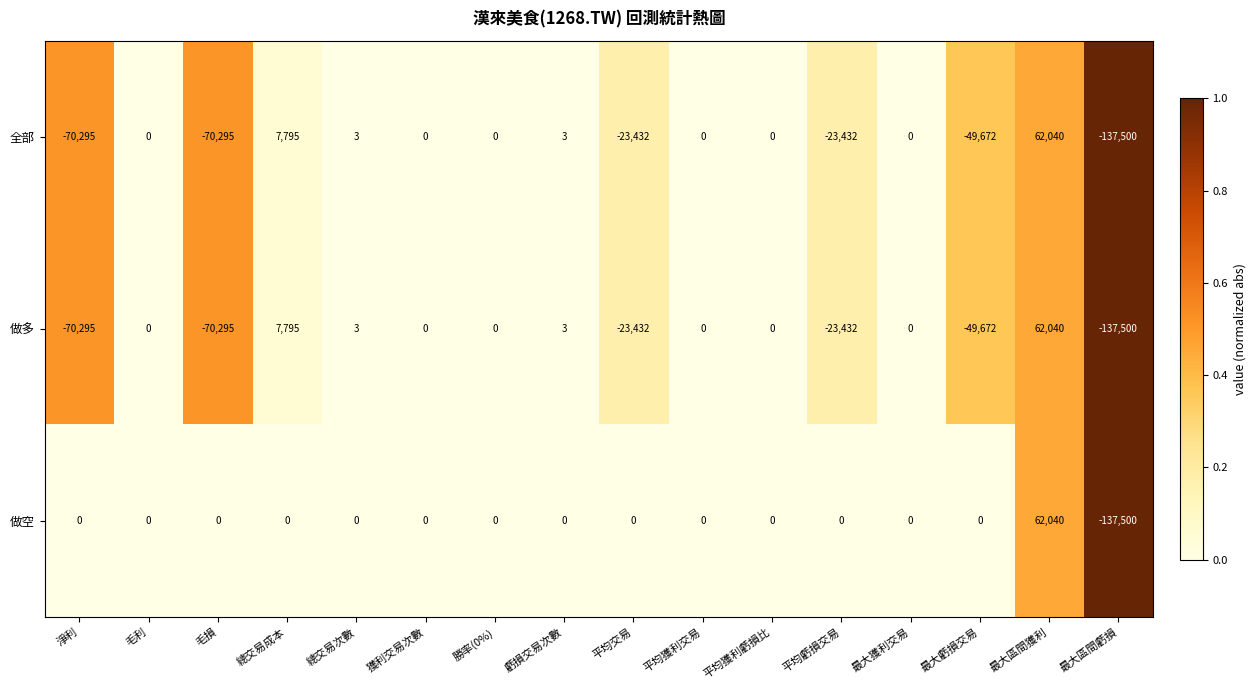

At which category is the sum across all series the highest?

最大區間獲利